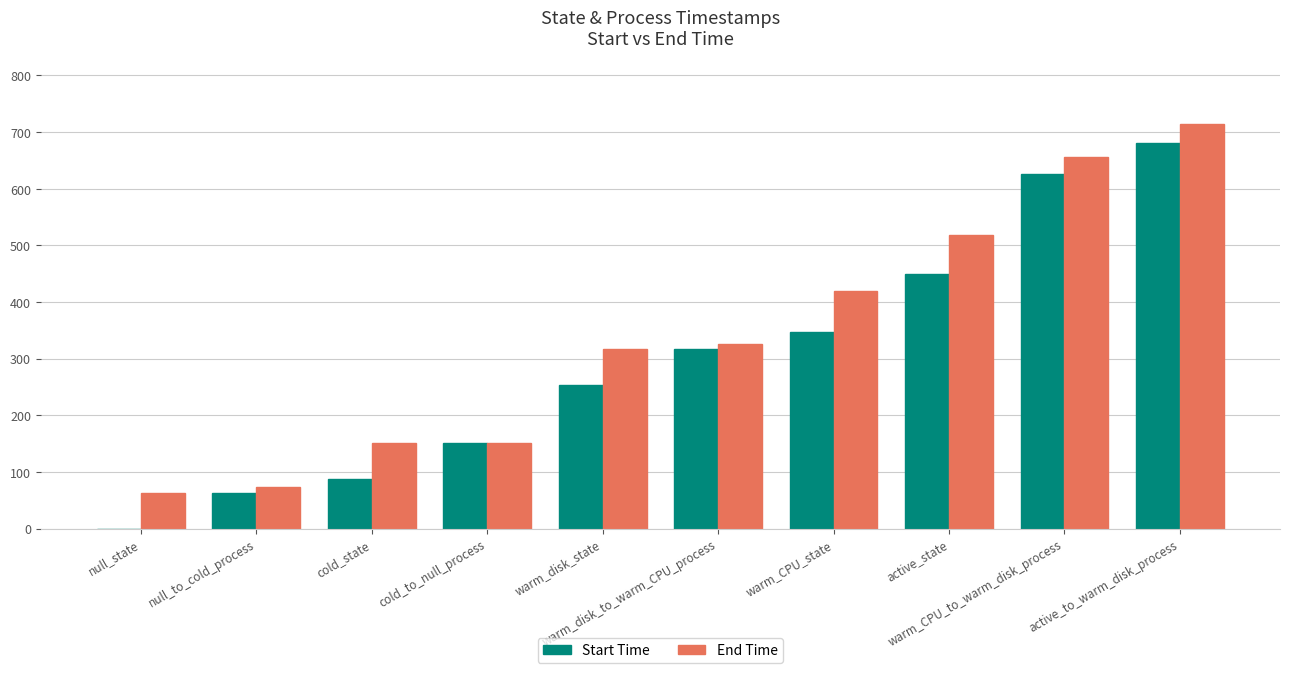

What is the highest value of the Start Time series?

680.9